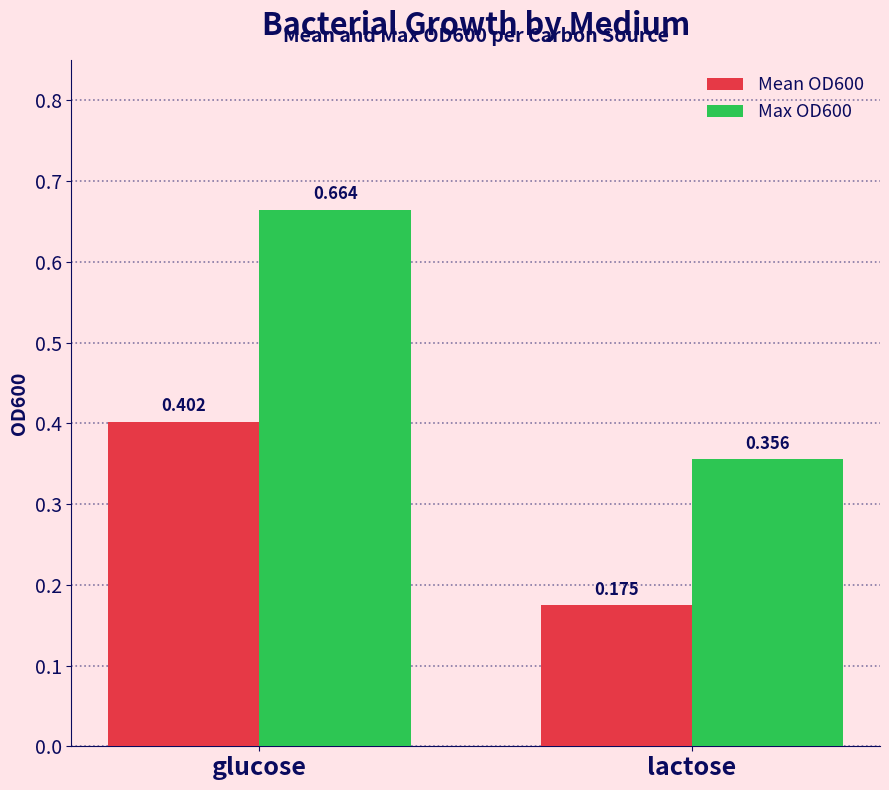

At which label is Mean OD600 closest to 0?

lactose